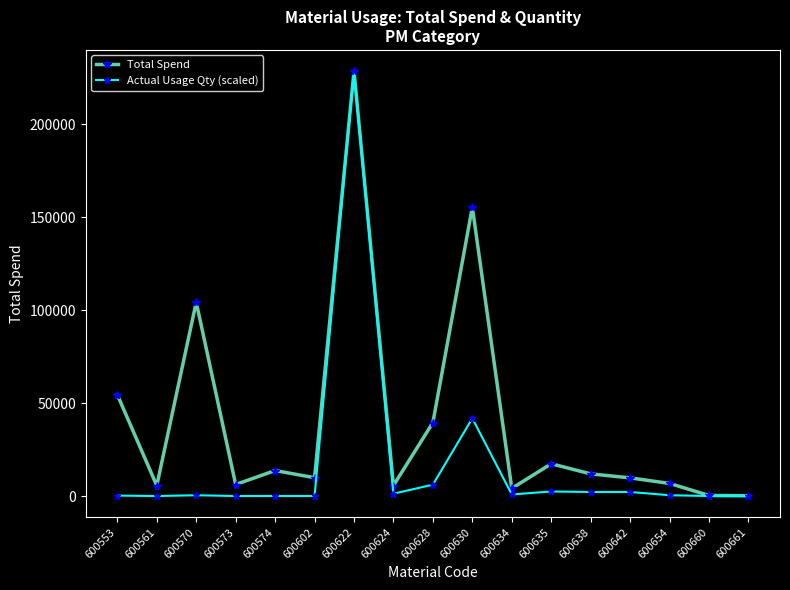

How many series are shown in this chart?

2